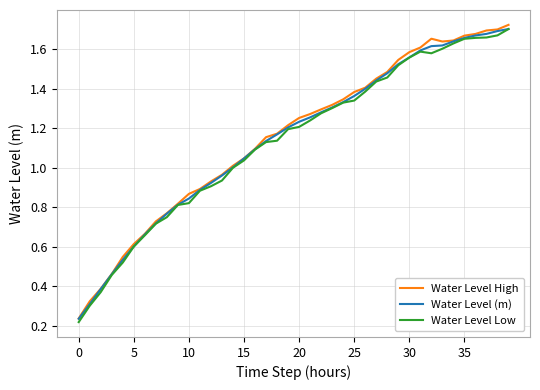

How many interior local valleys does the Water Level Low series have?

1